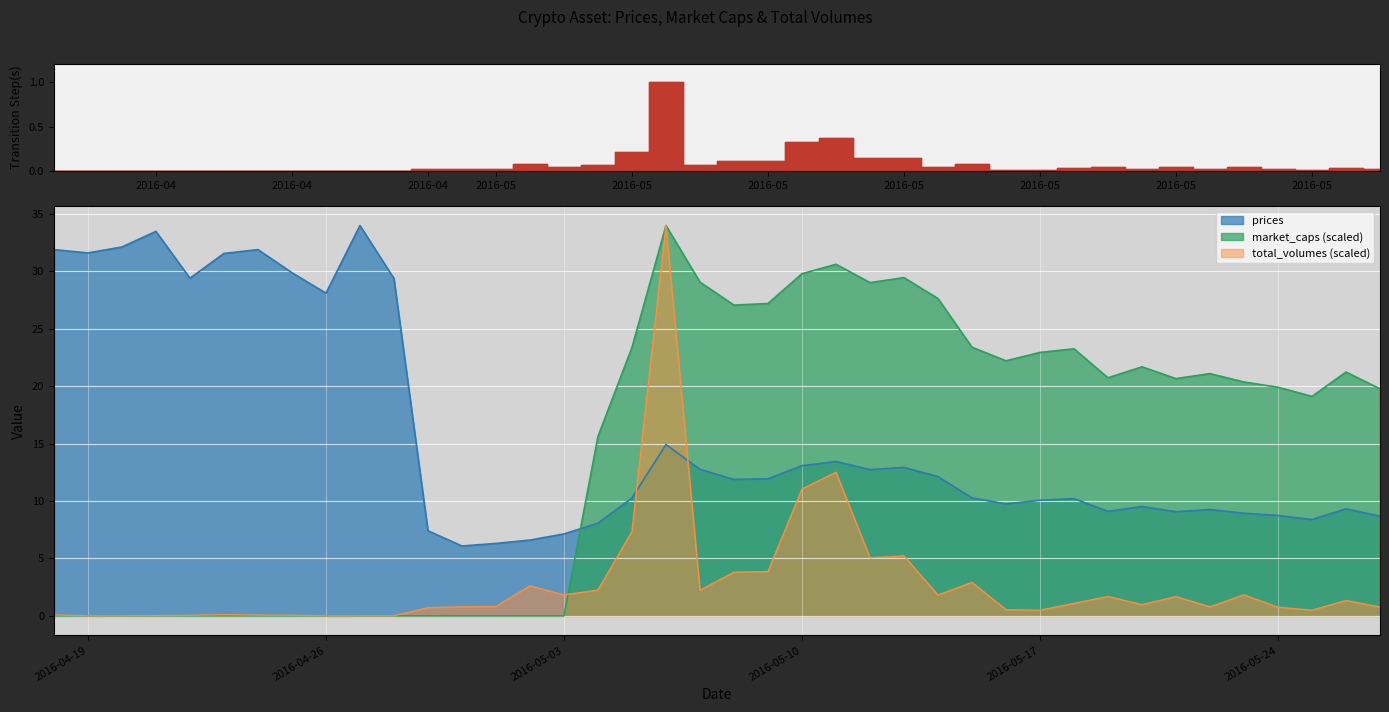

What is the difference between the maximum and minimum values in the total_volumes series?

34.0